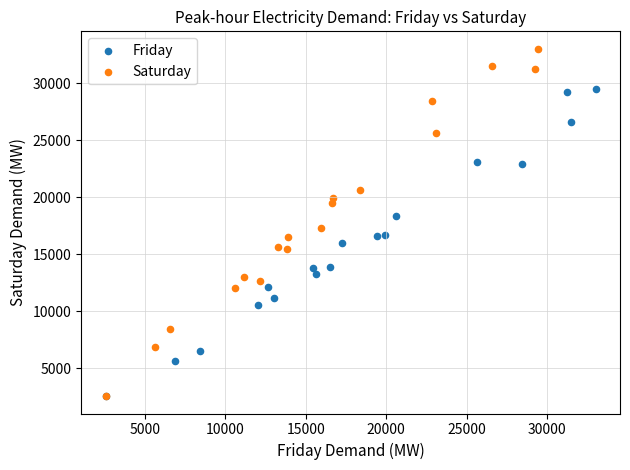

Which series has the widest spread of Y values?

Saturday